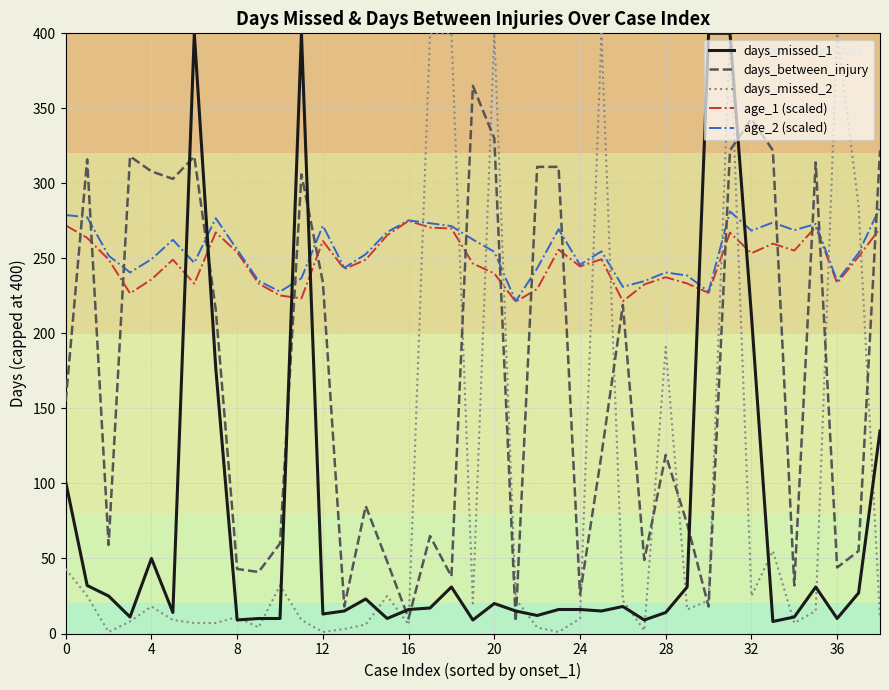

Which series has the largest range (max minus min)?

days_missed_2